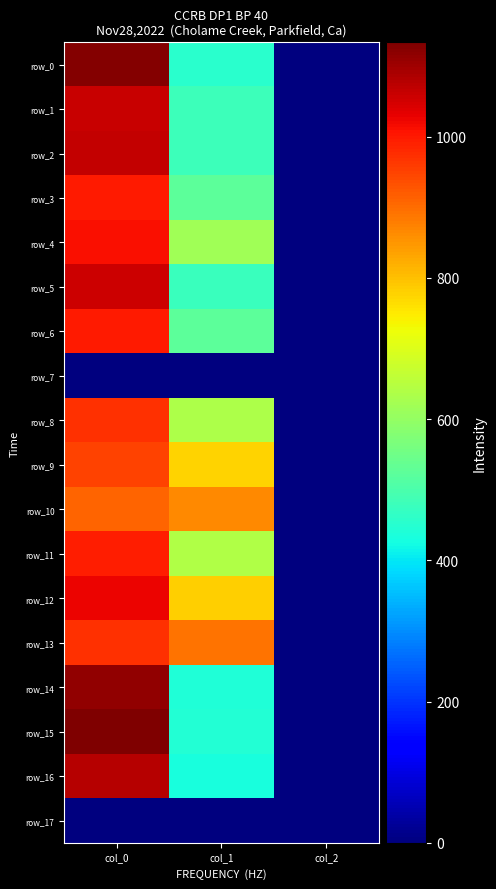

What is the average value of the row_15 series?

526.9